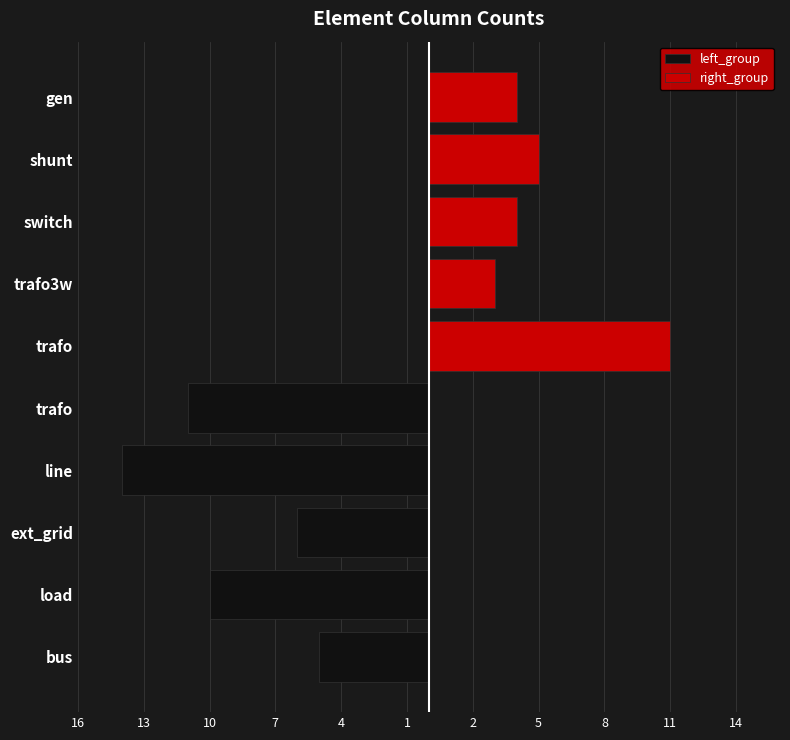

The left_group series shows -3 at trafo. True or false?

False